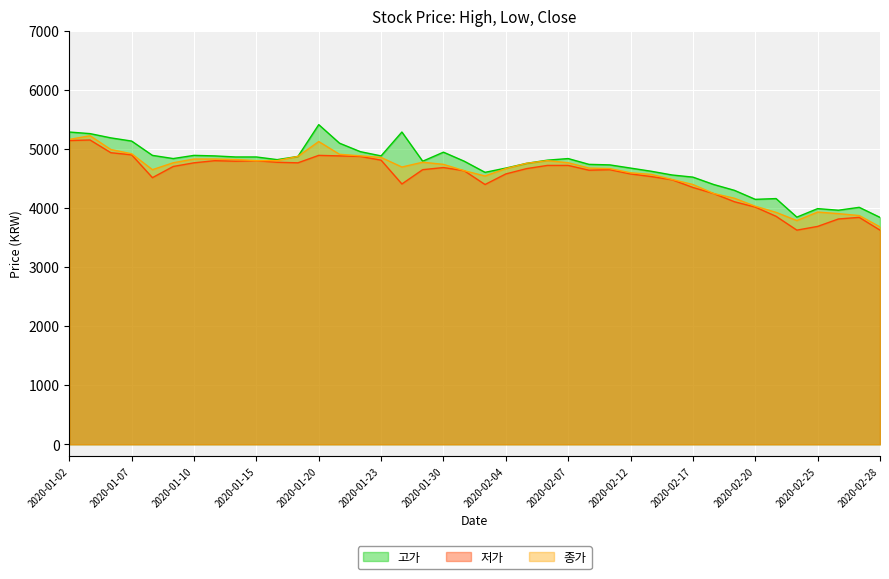

True or false: 고가 and 저가 cross at least once.

False